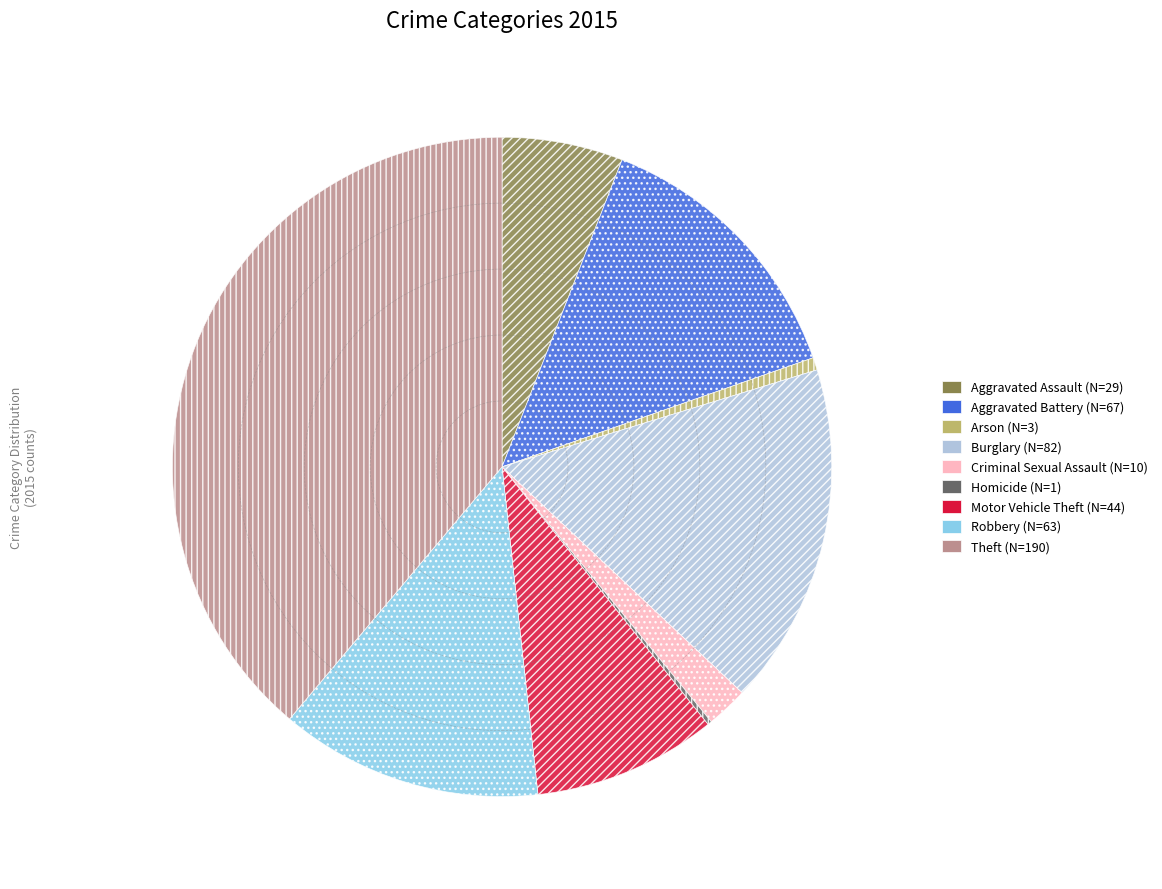

The Criminal Sexual Assault slice represents 9% of the pie. True or false?

False